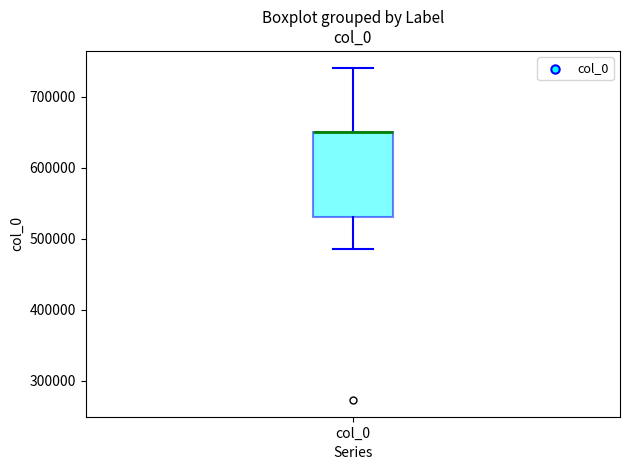

Where does the upper whisker of the box for col_0 end on the y-axis? The values are not printed on the chart, so give them approximately, as read against the axis.

740000